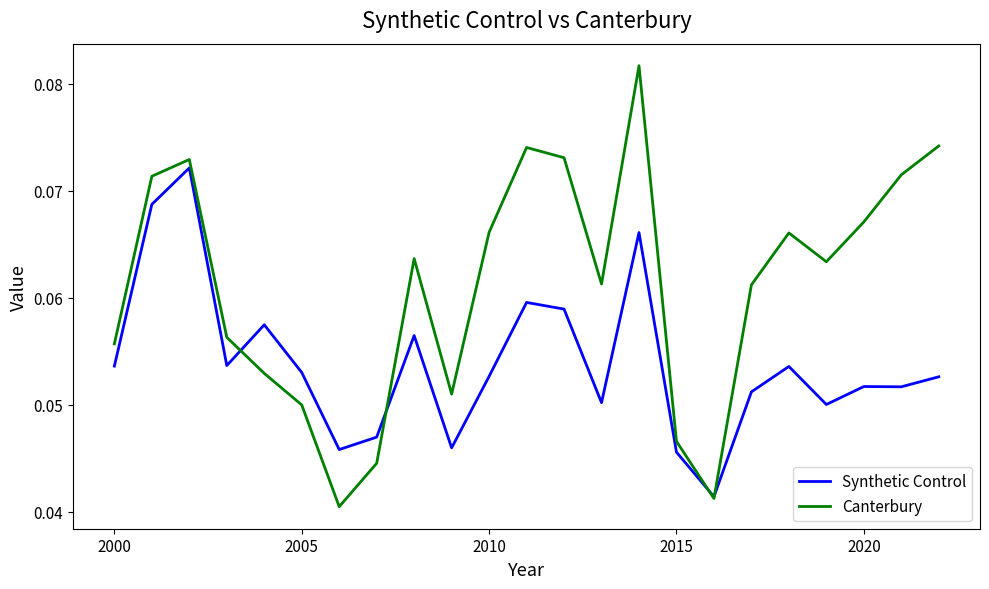

Does the chart display data point markers on the line(s)?

No